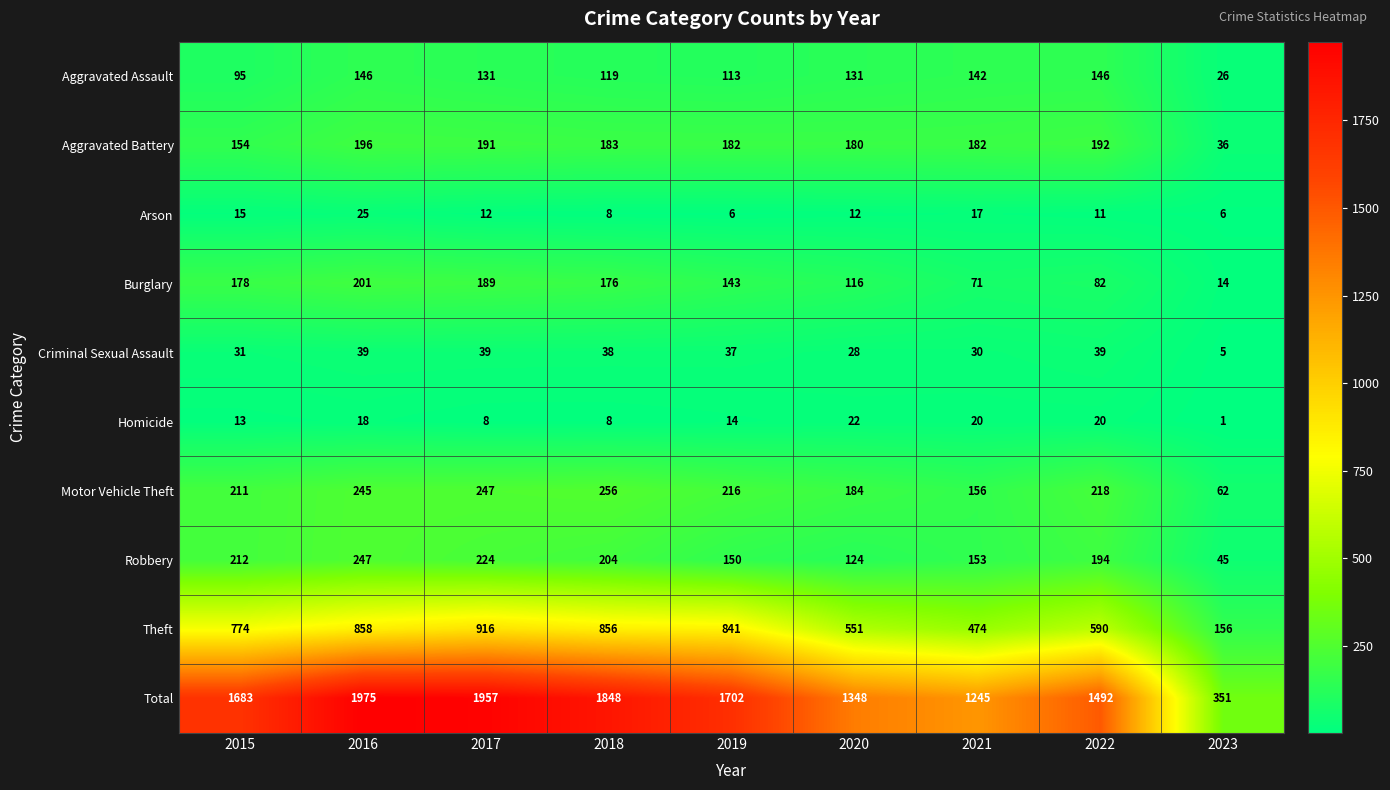

At 2017, list the series in order from smallest to largest.

Homicide, Arson, Criminal Sexual Assault, Aggravated Assault, Burglary, Aggravated Battery, Robbery, Motor Vehicle Theft, Theft, Total